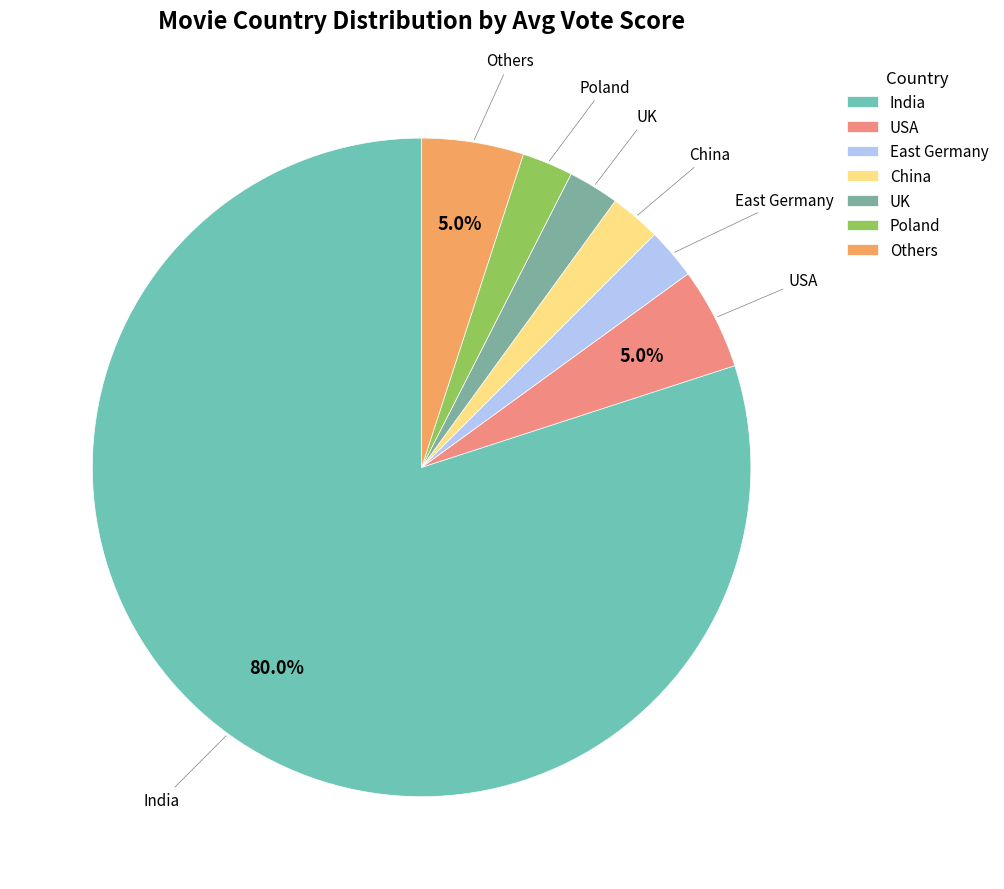

How much of the chart is everything except India?

20.0%